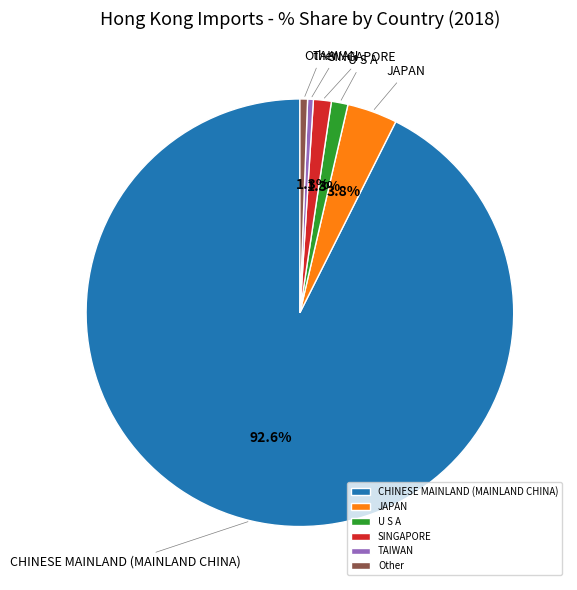

What percentage is the JAPAN slice, to the nearest percent?

4%